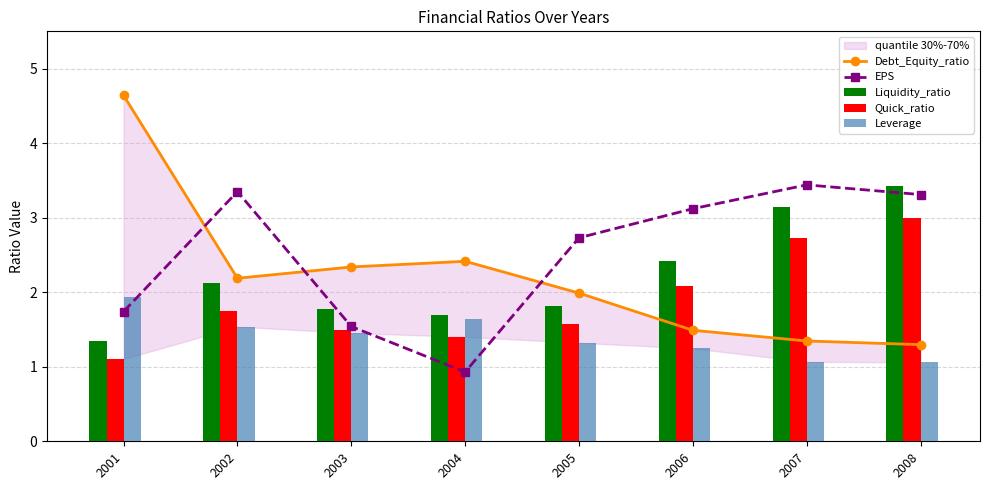

Reading left to right, list all the values displayed in this chart.

Debt_Equity_ratio: 4.6	2.2	2.3	2.4	2.0	1.5	1.3	1.3
EPS: 1.7	3.4	1.5	0.9	2.7	3.1	3.4	3.3
Liquidity_ratio: 1.3	2.1	1.8	1.7	1.8	2.4	3.1	3.4
Quick_ratio: 1.1	1.8	1.5	1.4	1.6	2.1	2.7	3.0
Leverage: 1.9	1.5	1.5	1.6	1.3	1.2	1.1	1.1